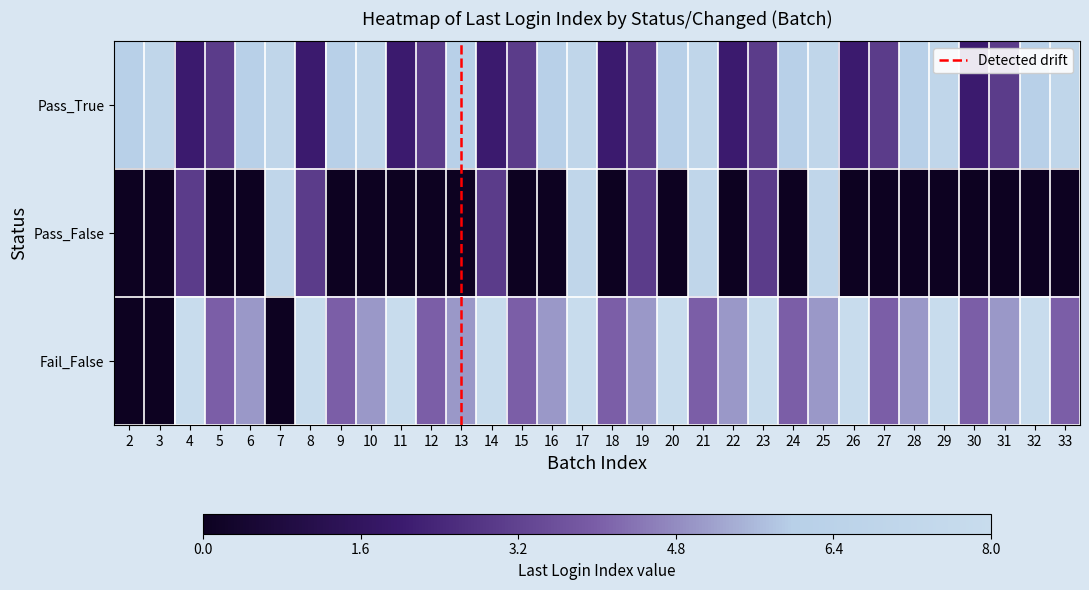

Is the value of Pass_False at 23 greater than the value of Fail_False at 22?

No